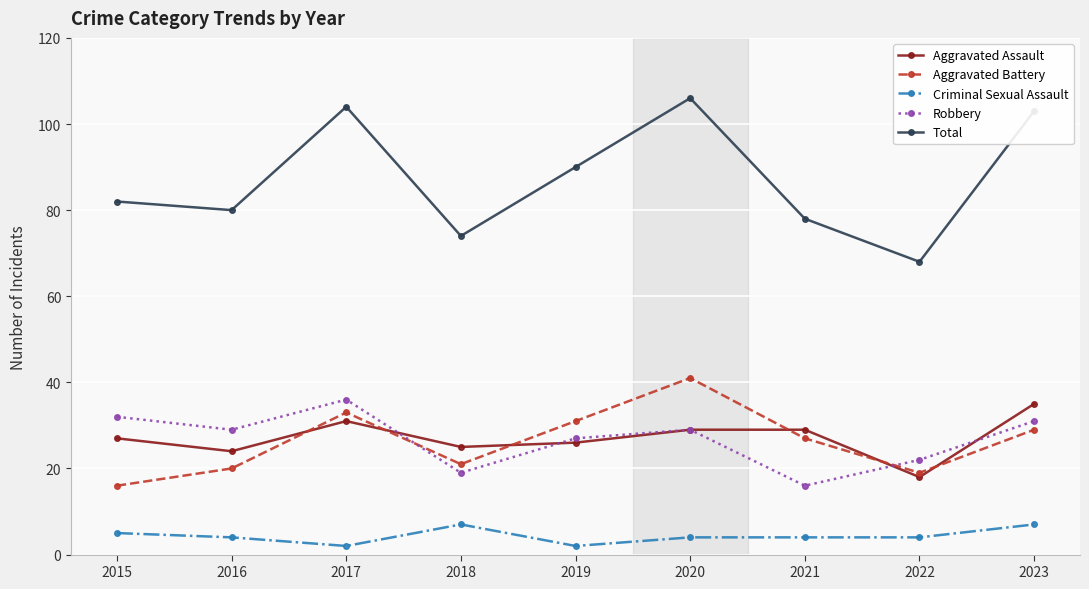

Is the value of Criminal Sexual Assault at 2019 greater than the value of Total at 2019?

No